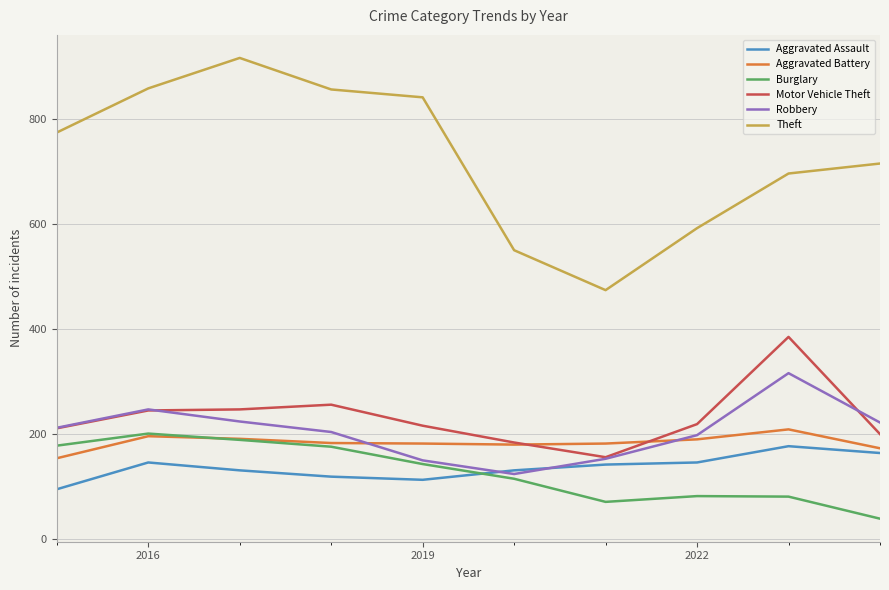

After their last crossing, which series has the higher values: Burglary or Aggravated Assault?

Aggravated Assault